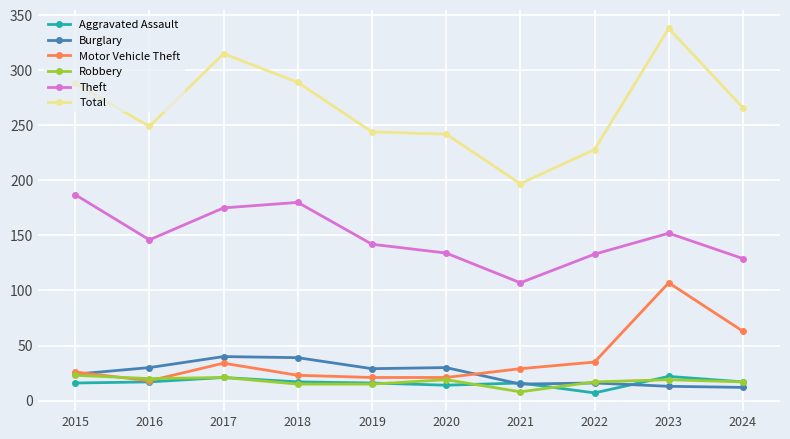

The Motor Vehicle Theft series shows 47 at 2021. True or false?

False